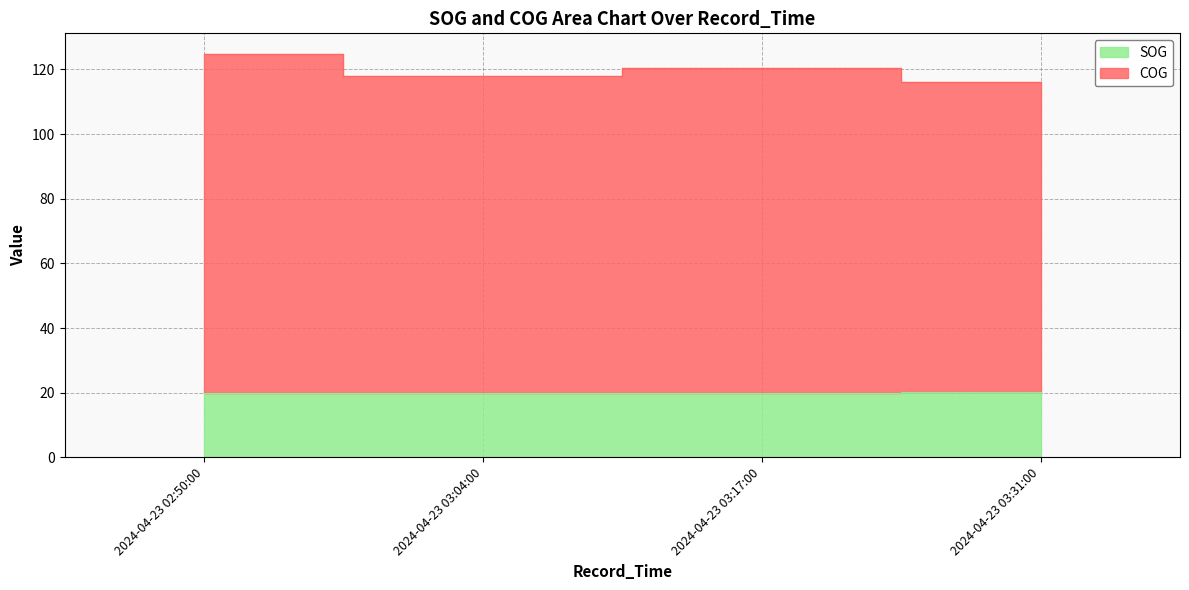

What is the label of the 4th point from the left?

2024-04-23 03:31:00